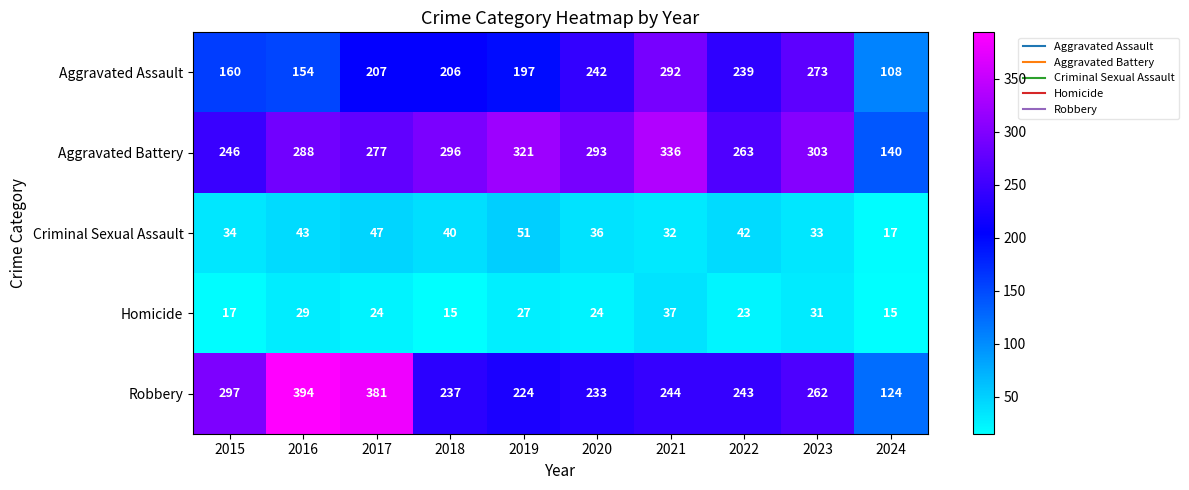

Which category has the highest value across all series?

2016